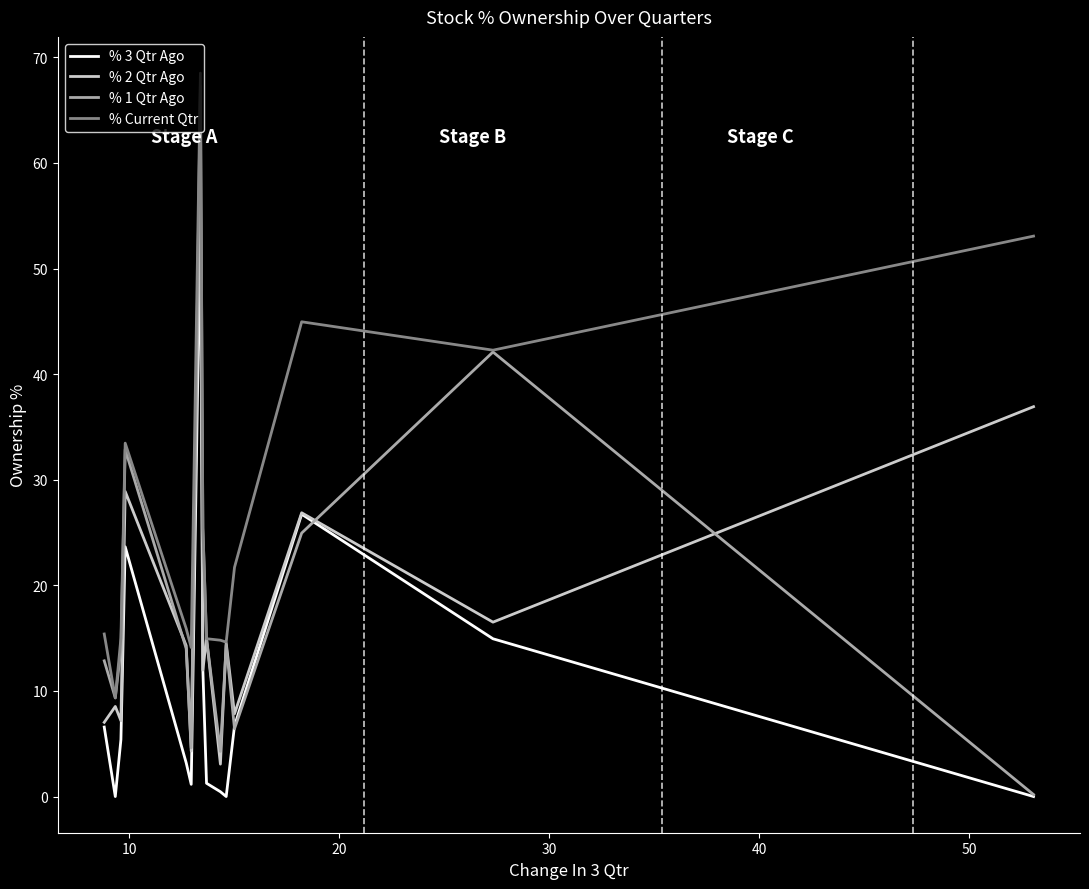

Which series has the largest total across all categories?

% Current Qtr